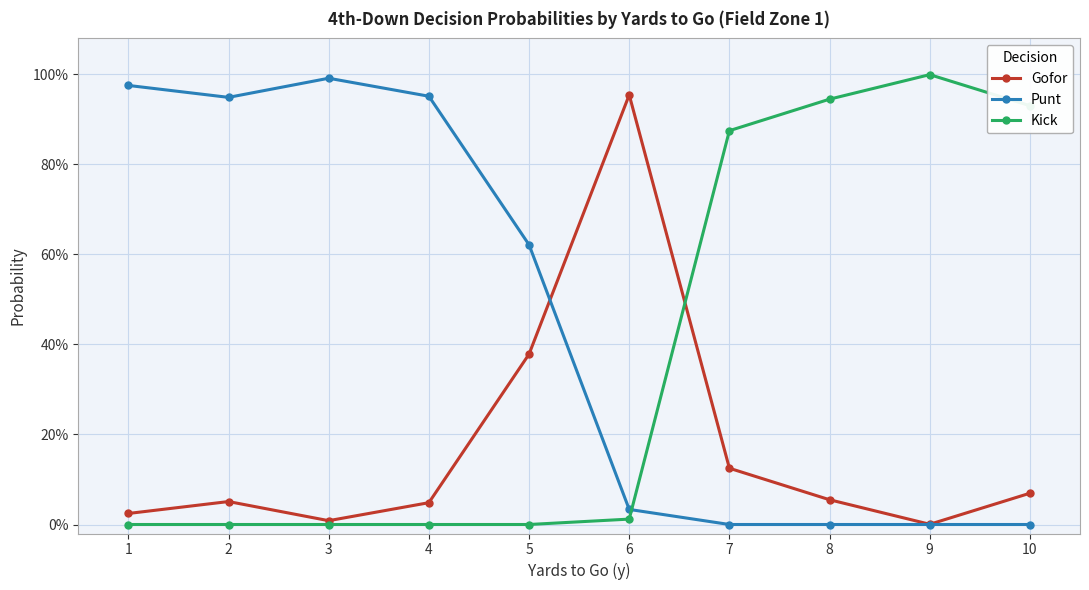

The Kick series shows 1.2 at 10. True or false?

False